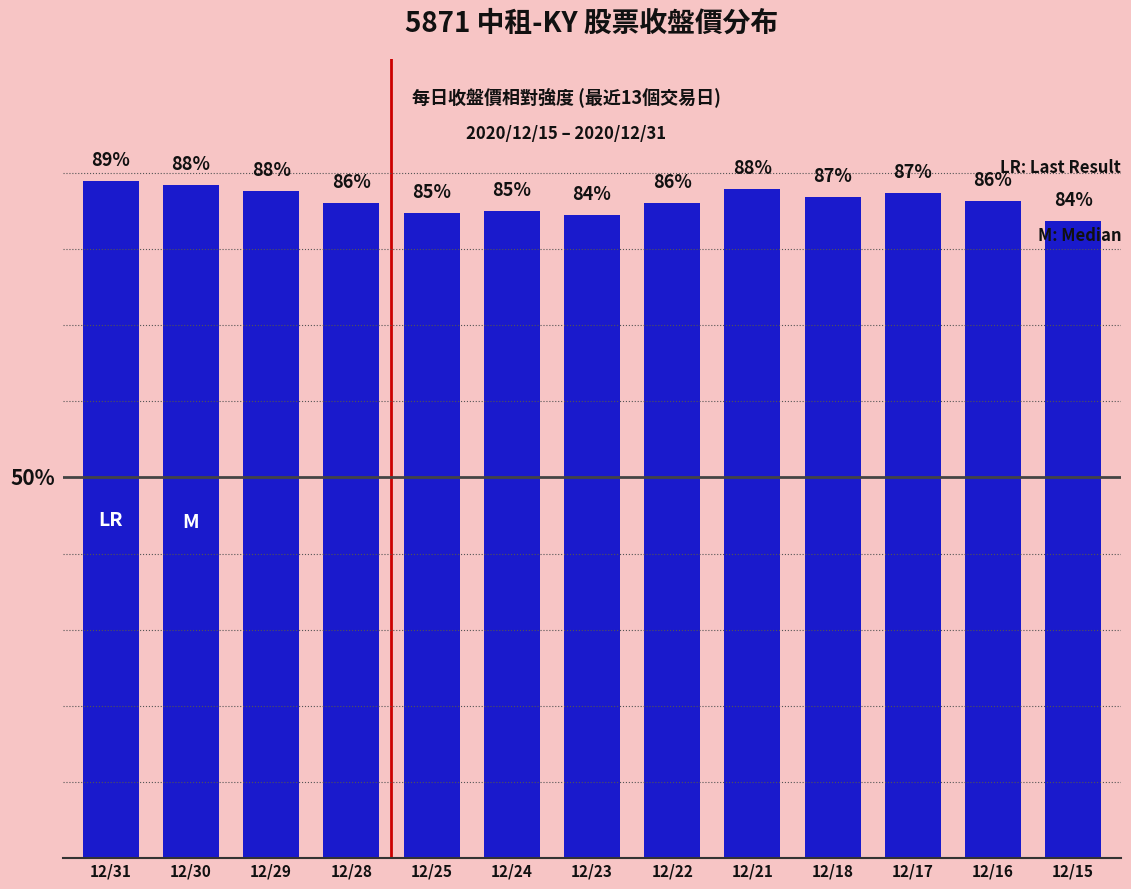

Which label corresponds to the largest value in the chart?

12/31